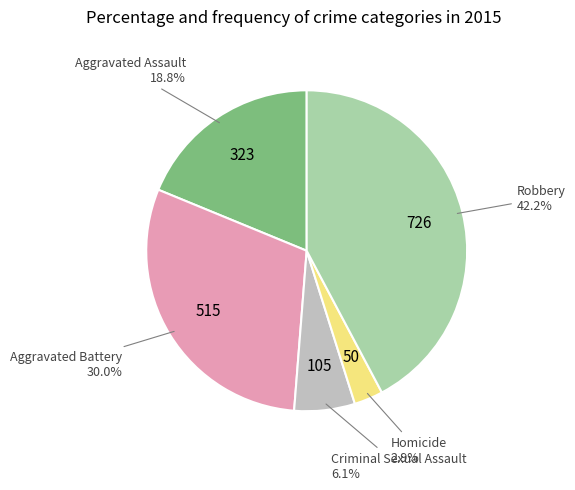

To the nearest percent, what is the difference between the largest and smallest slice percentages?

39%